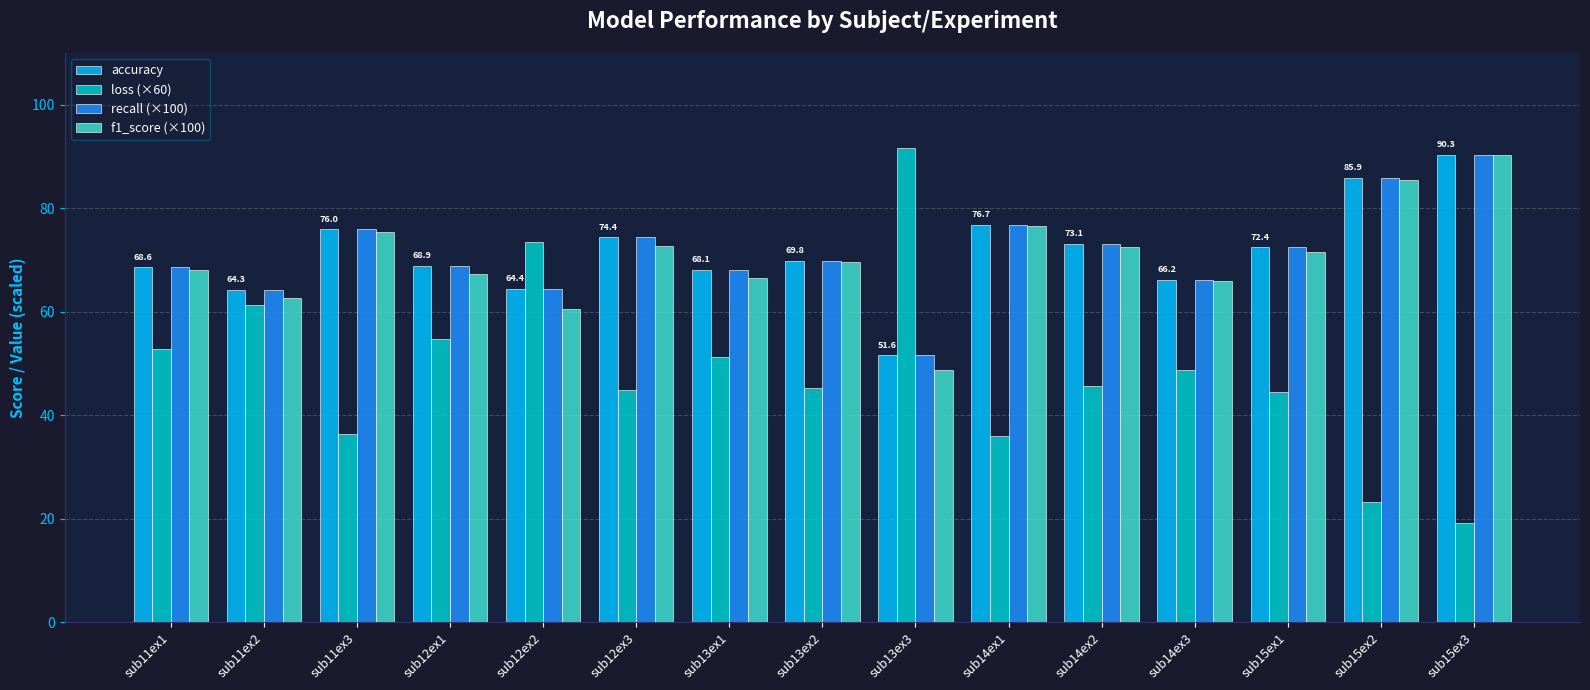

What is the difference between the second highest and second lowest values in the loss (×60) series?

50.4